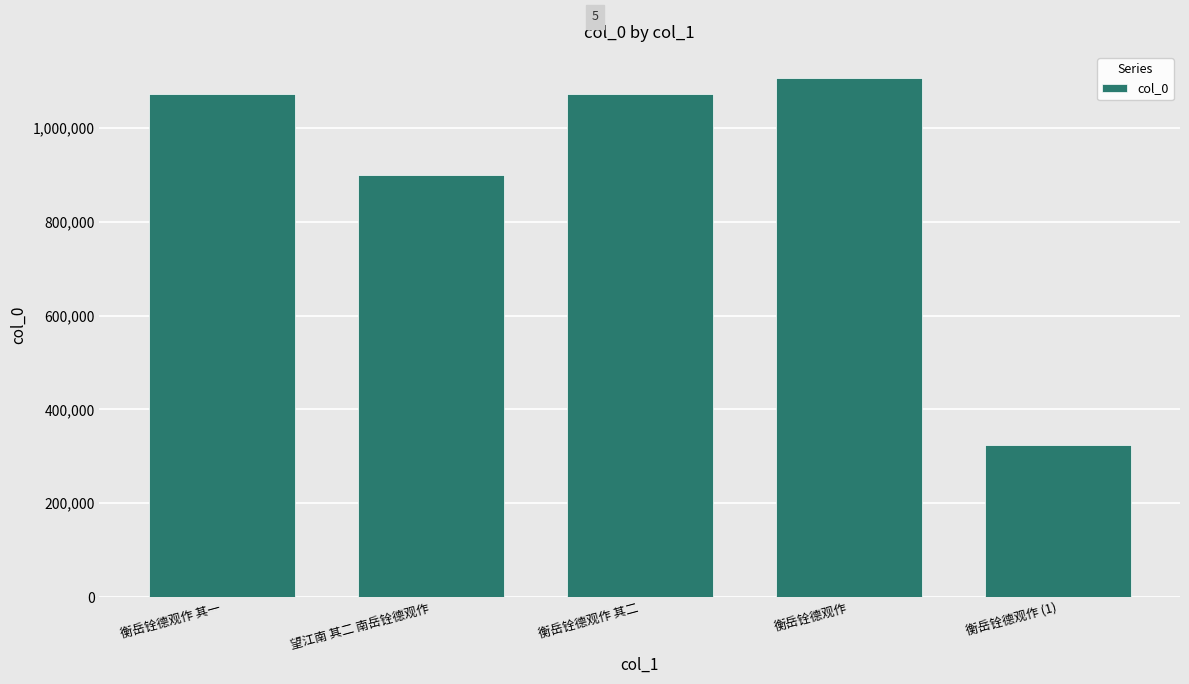

Read the value at 望江南 其二 南岳铨德观作, to the nearest 100.

898900